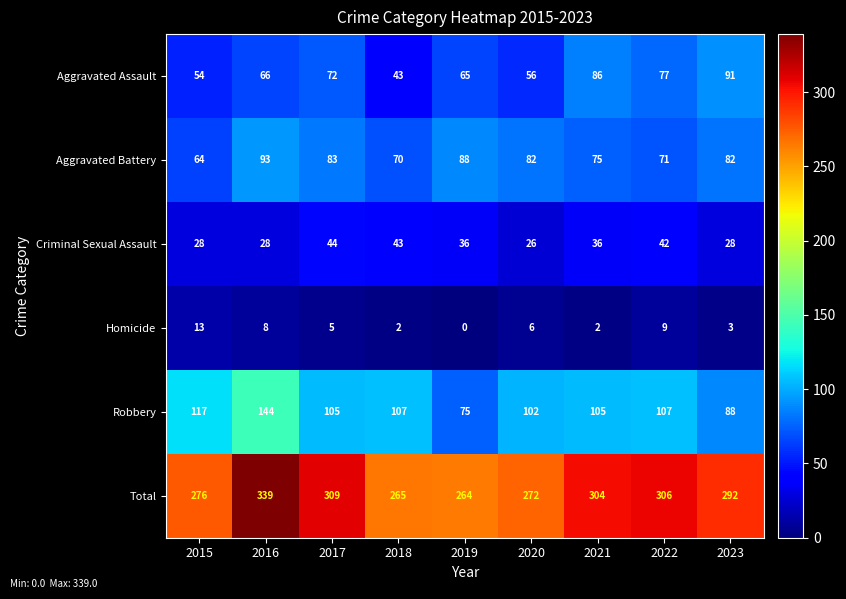

At which label does Homicide first exceed 5?

2015